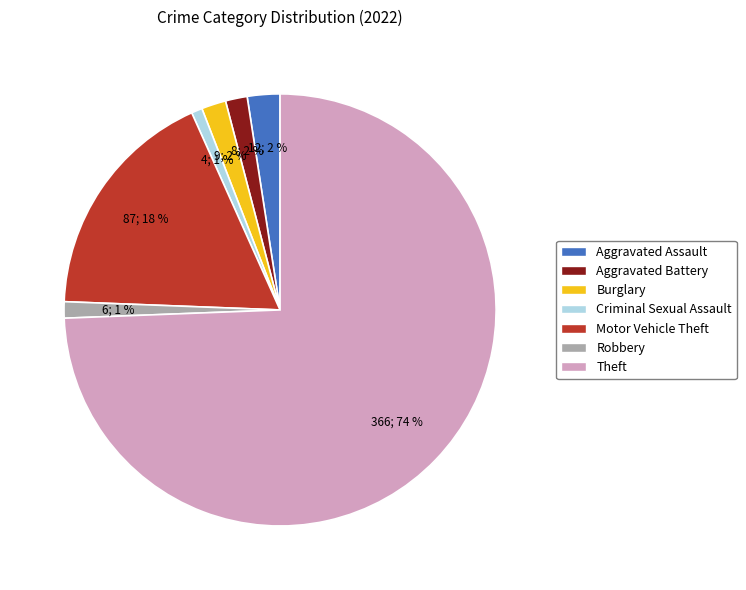

What is the ratio of the value at Aggravated Assault to the value at Robbery?

2.0